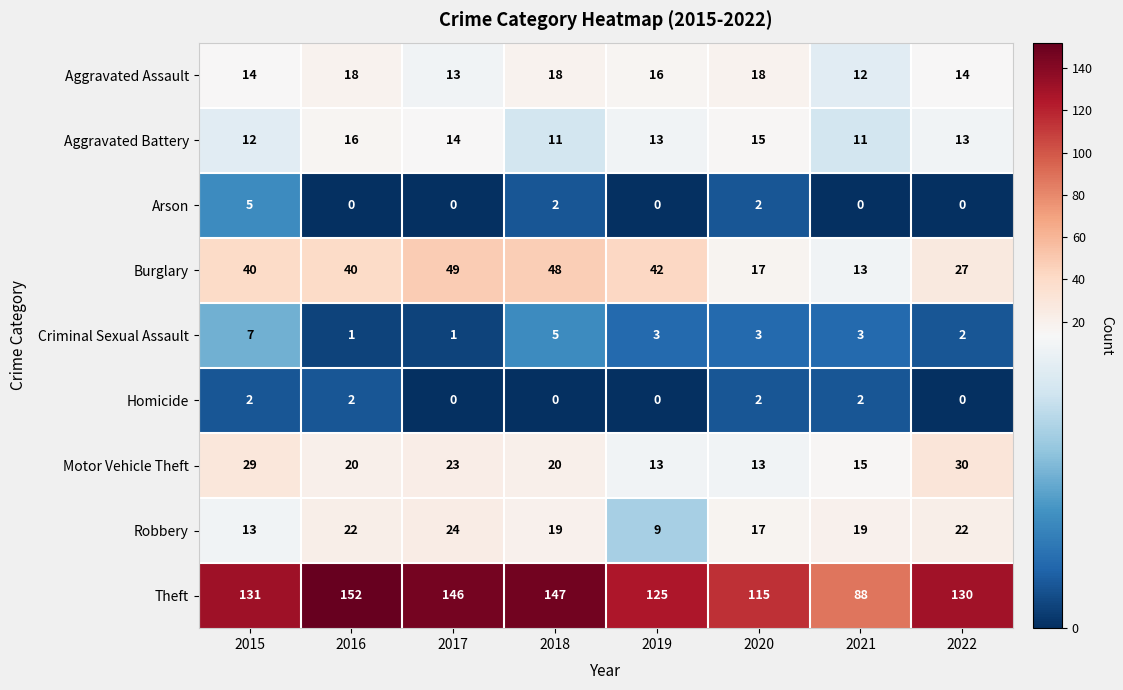

List the series in order of their peak value, lowest first.

Homicide, Arson, Criminal Sexual Assault, Aggravated Battery, Aggravated Assault, Robbery, Motor Vehicle Theft, Burglary, Theft